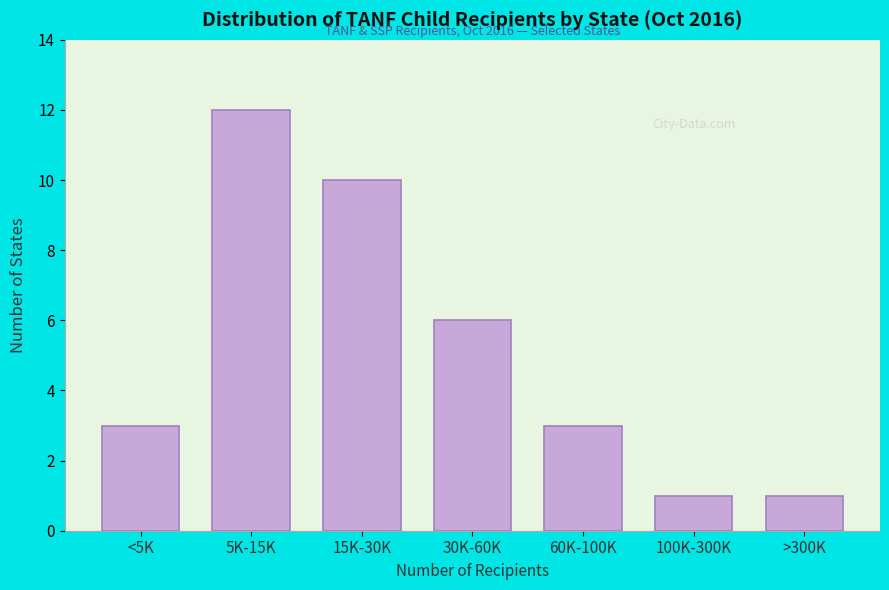

Reading left to right, extract all data points from this chart.

3	12	10	6	3	1	1